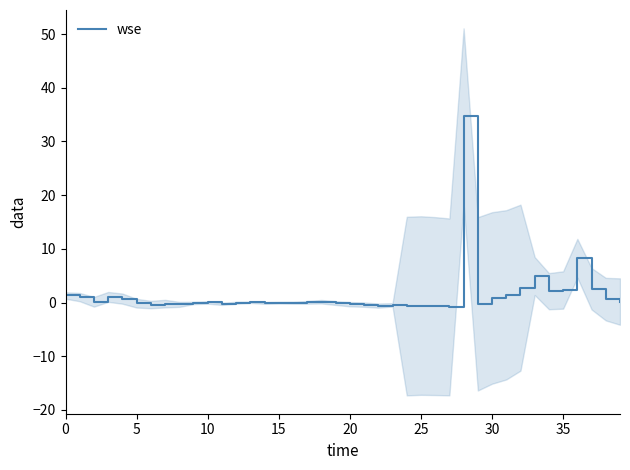

How many points are higher than both their immediate neighbors (excluding endpoints)?

11